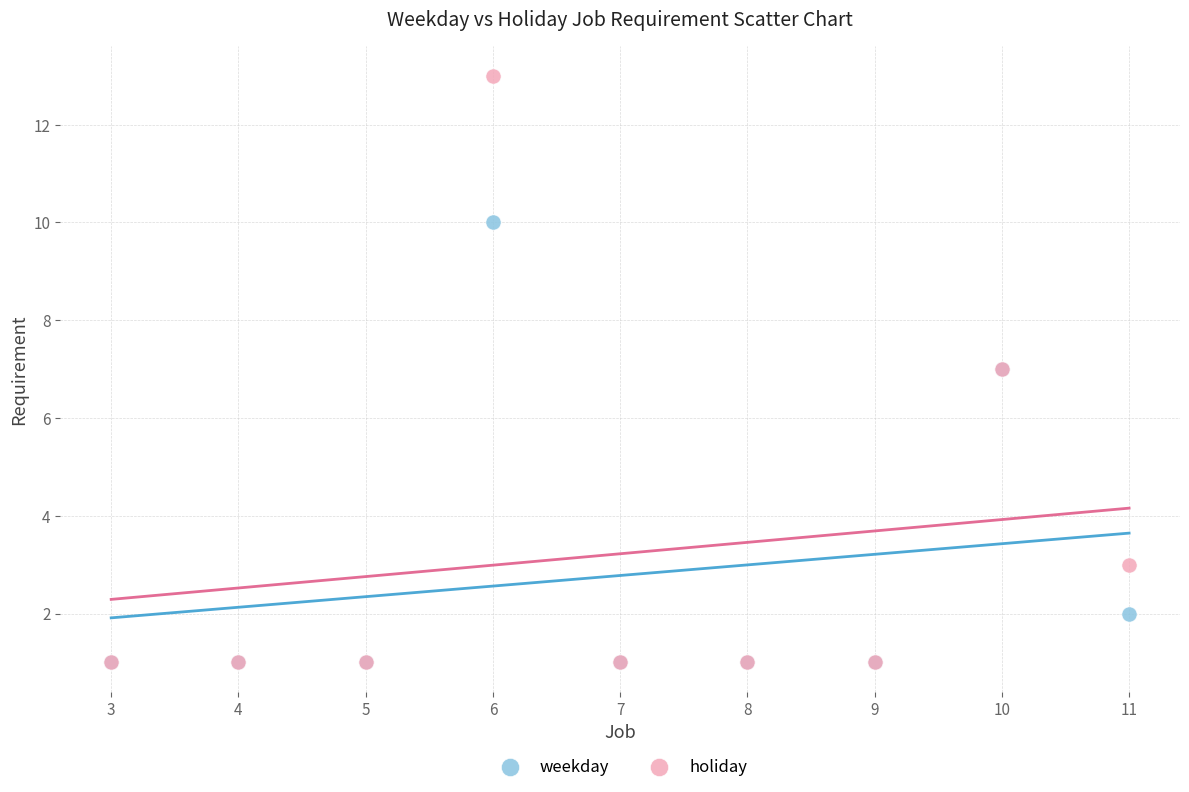

What are all the series names shown in the legend?

weekday, holiday